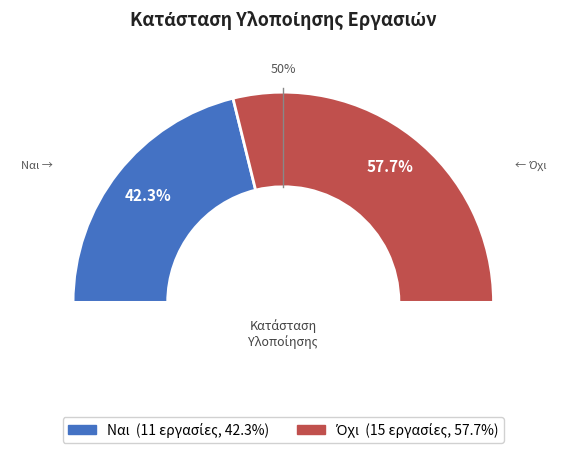

What is the change in value from Ναι to Όχι?

+4